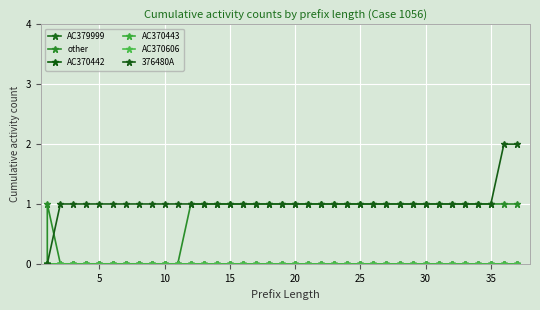

What is the sum of all other values?

27